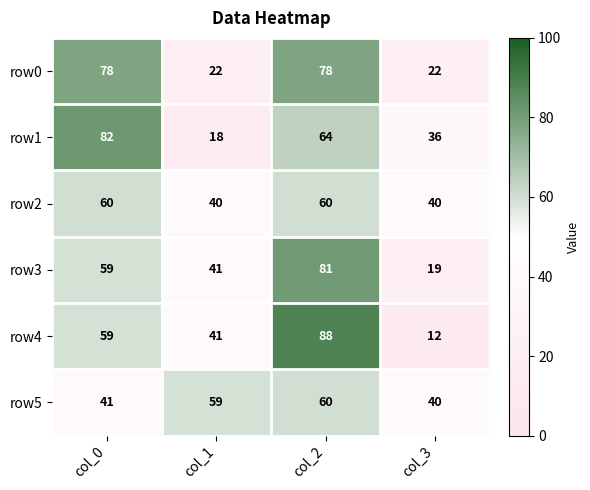

At which category is the sum across all series the highest?

col_2